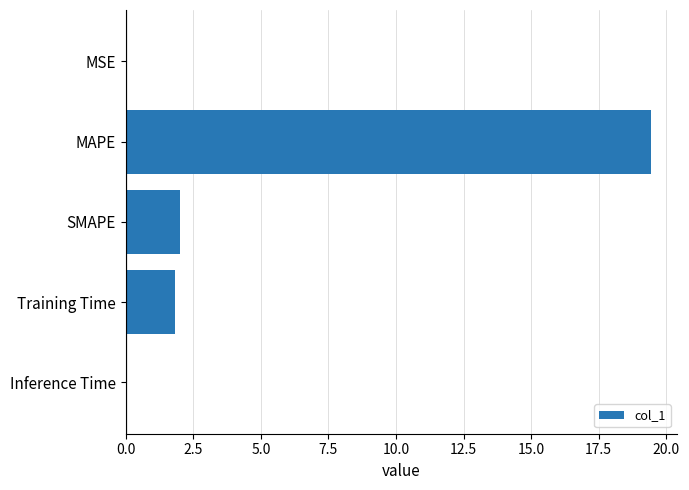

What is the ratio of the value at Training Time to the value at SMAPE?

0.9